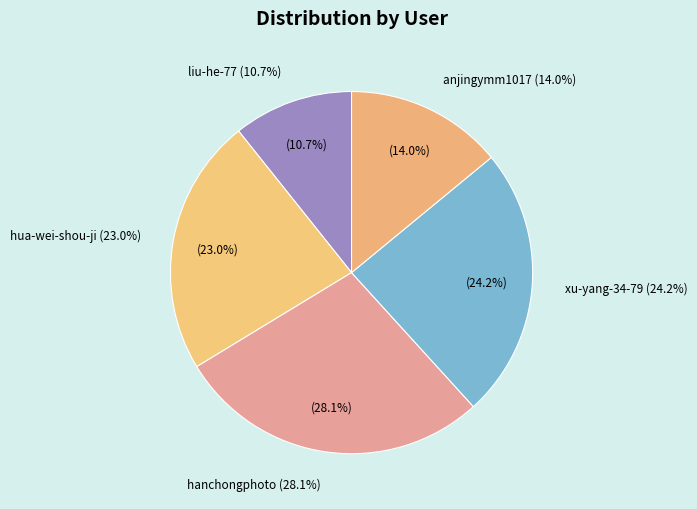

Is anjingymm1017 the majority of the pie?

No